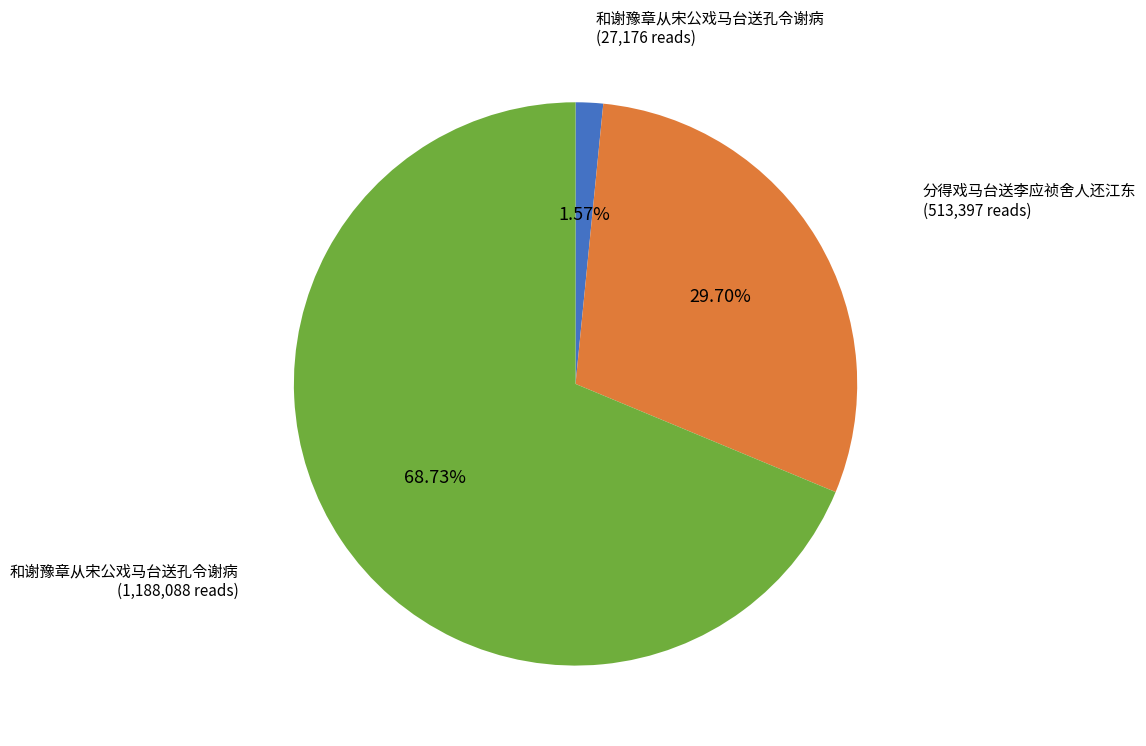

Does any single category account for the majority?

Yes